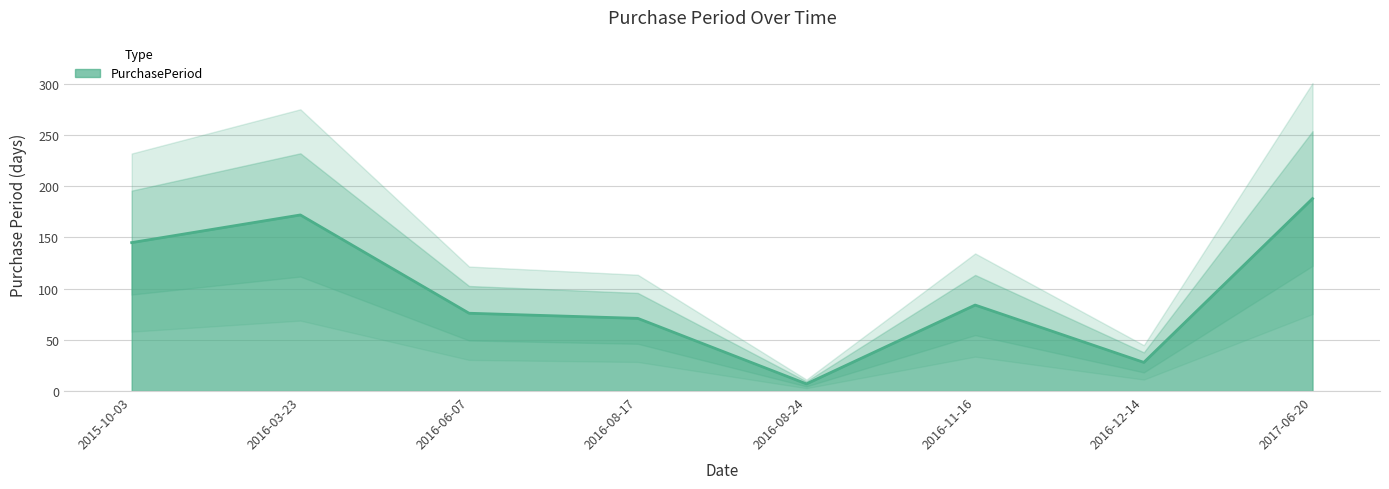

What is the sum of all values?

771